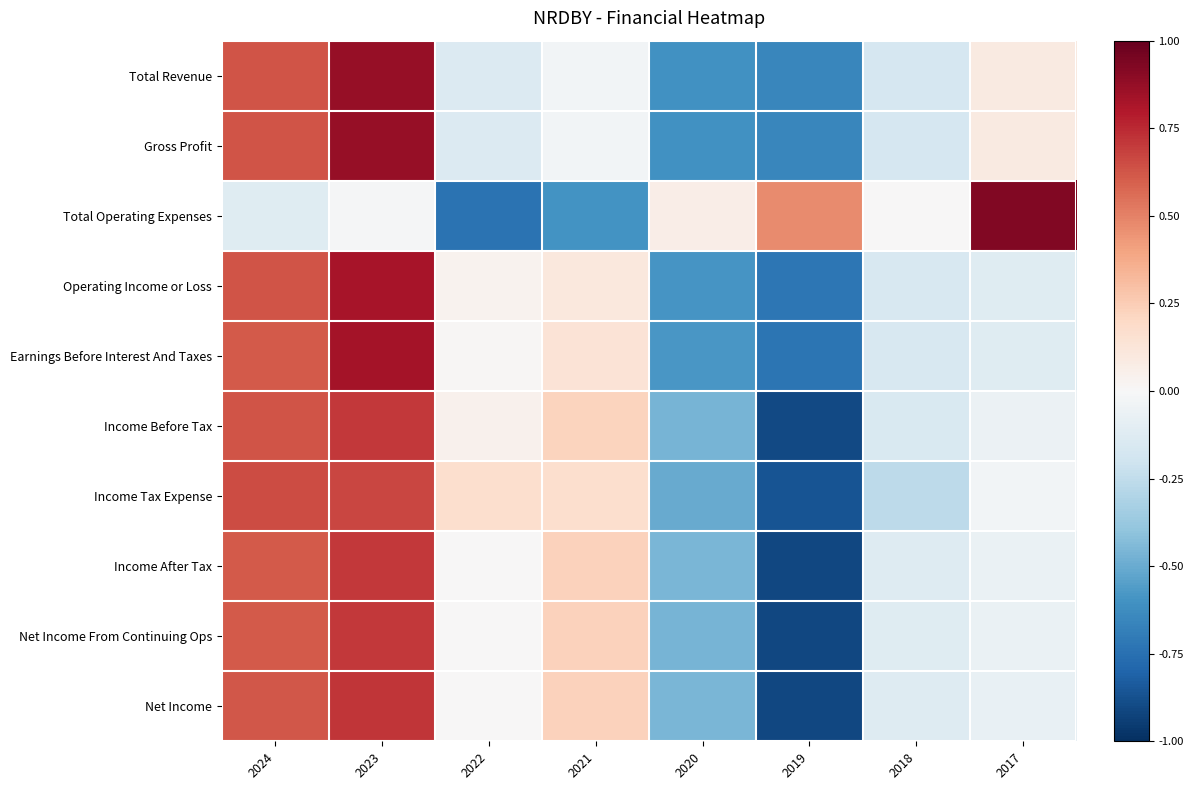

How many distinct data groups are displayed?

10